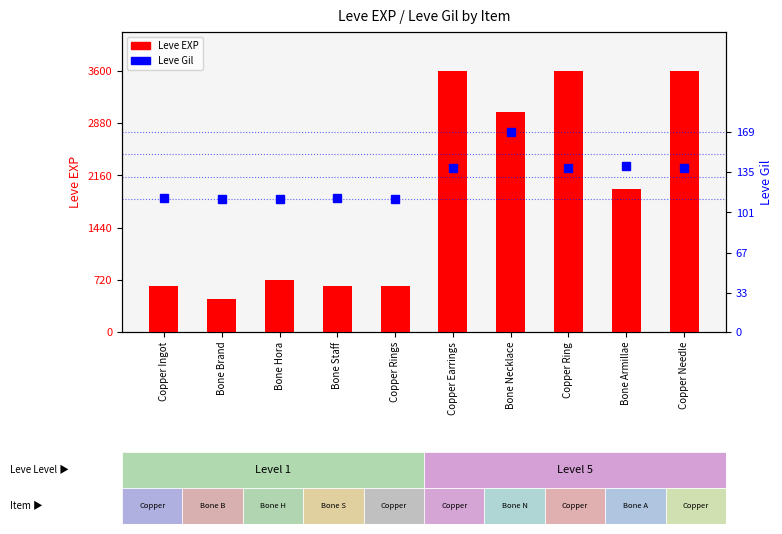

Is the value of Leve EXP at Copper Ring greater than the value of Leve Gil at Copper Needle?

Yes